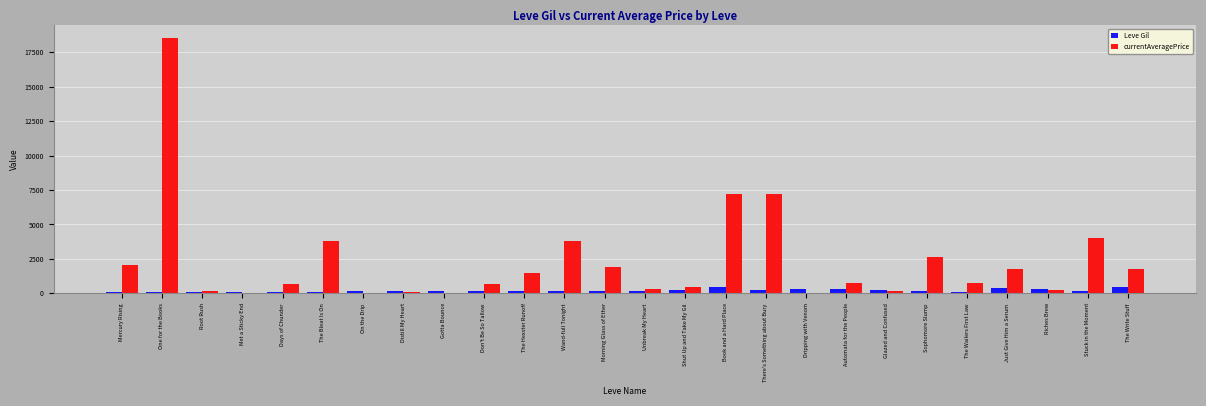

Which series has the largest total across all categories?

currentAveragePrice